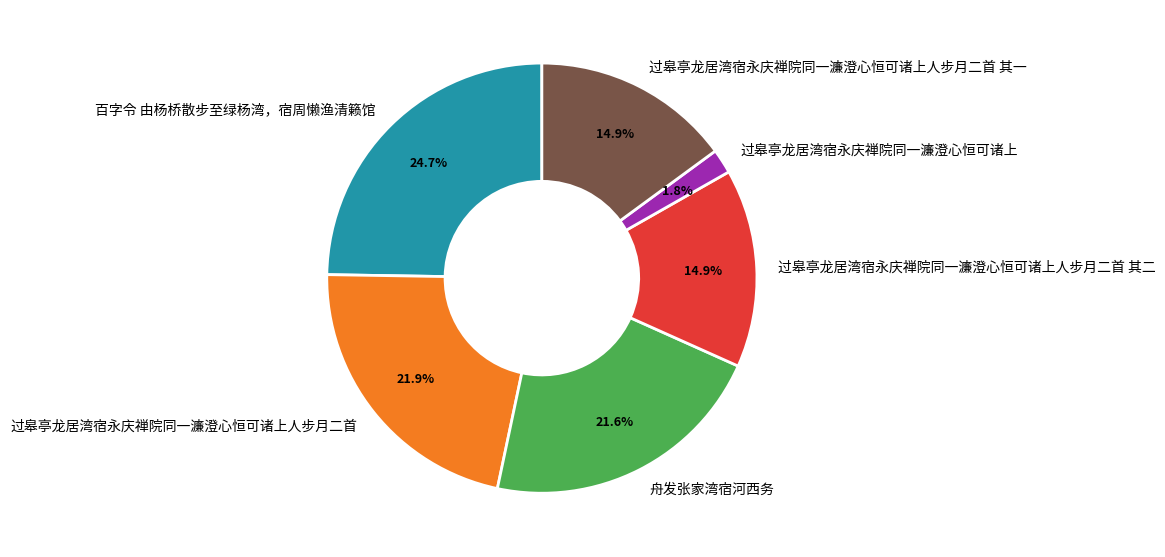

To the nearest percent, what is the combined percentage of 过皋亭龙居湾宿永庆禅院同一濂澄心恒可诸上人步月二首 其一 and 过皋亭龙居湾宿永庆禅院同一濂澄心恒可诸上人步月二首?

37%